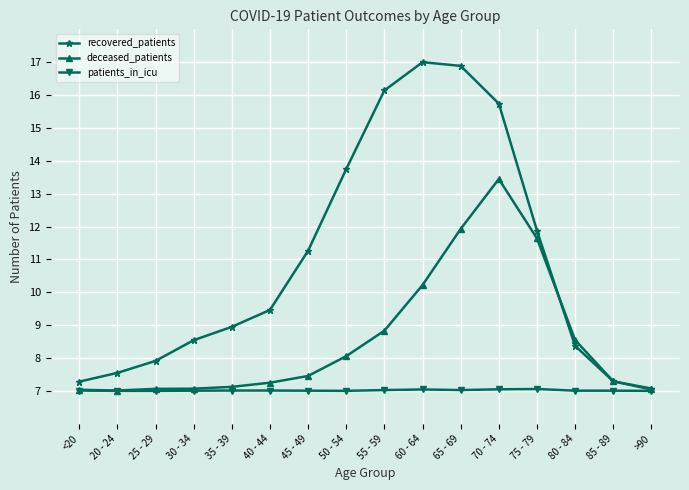

Which series has the widest spread of values?

recovered_patients